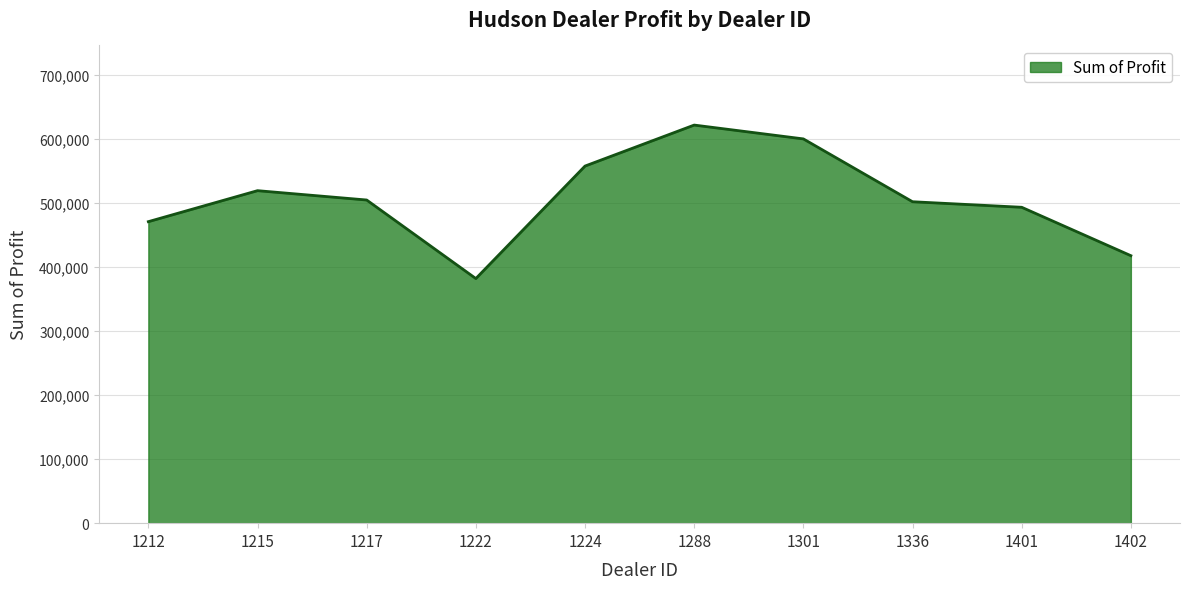

Where does the data first go above 504217?

1215